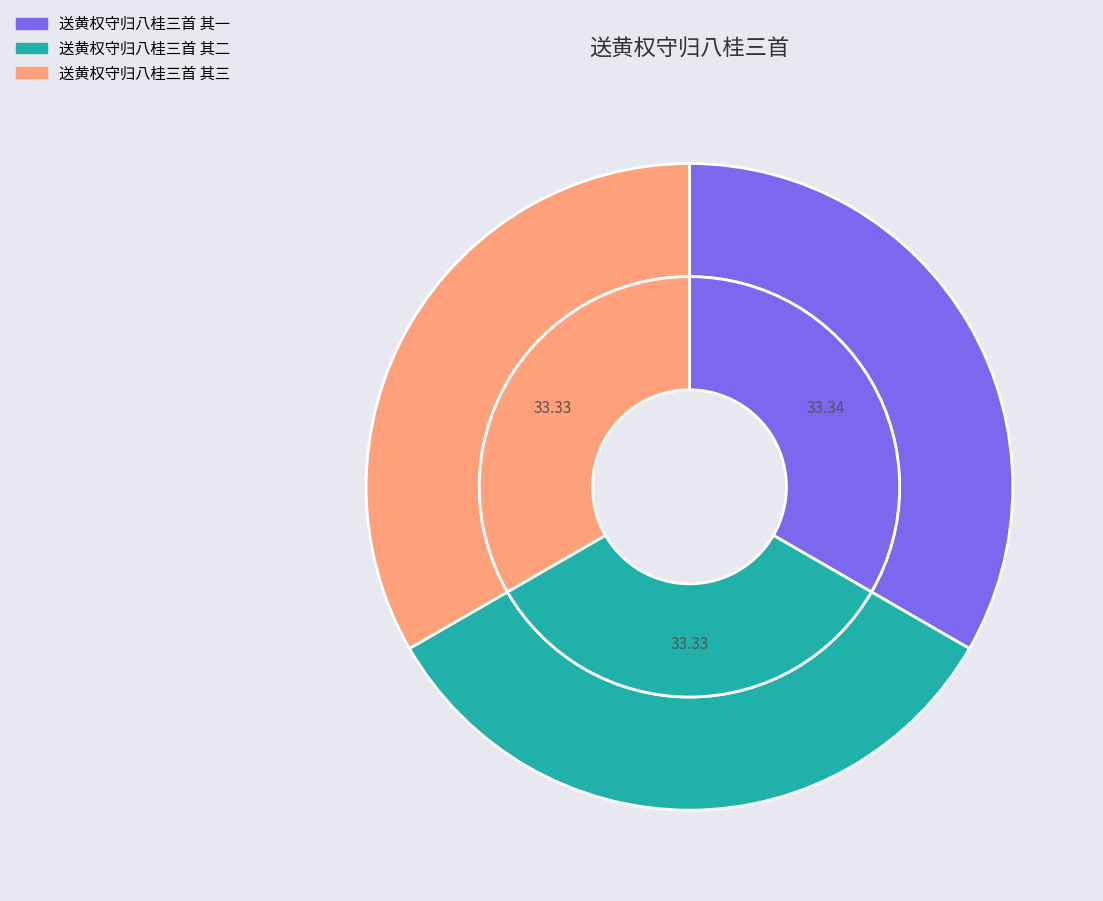

Which slice is the largest?

送黄权守归八桂三首 其一